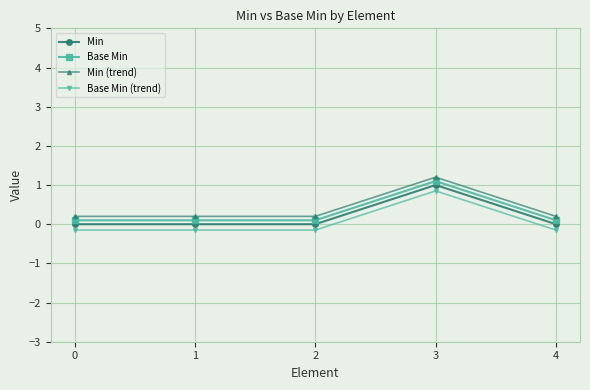

Rank the series by their maximum value, from lowest to highest.

Base Min (trend), Min, Base Min, Min (trend)